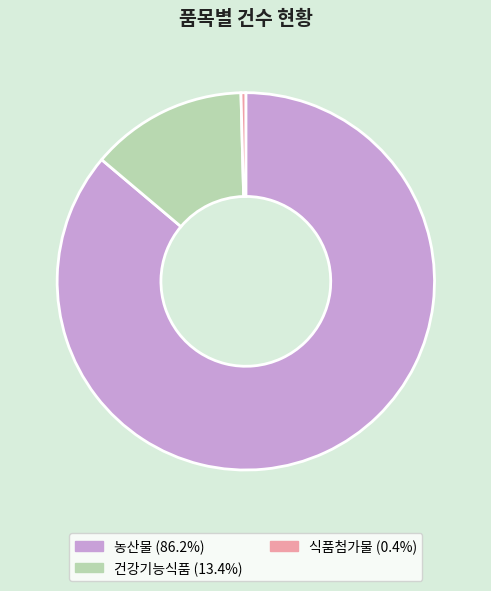

Does any single category account for the majority?

Yes